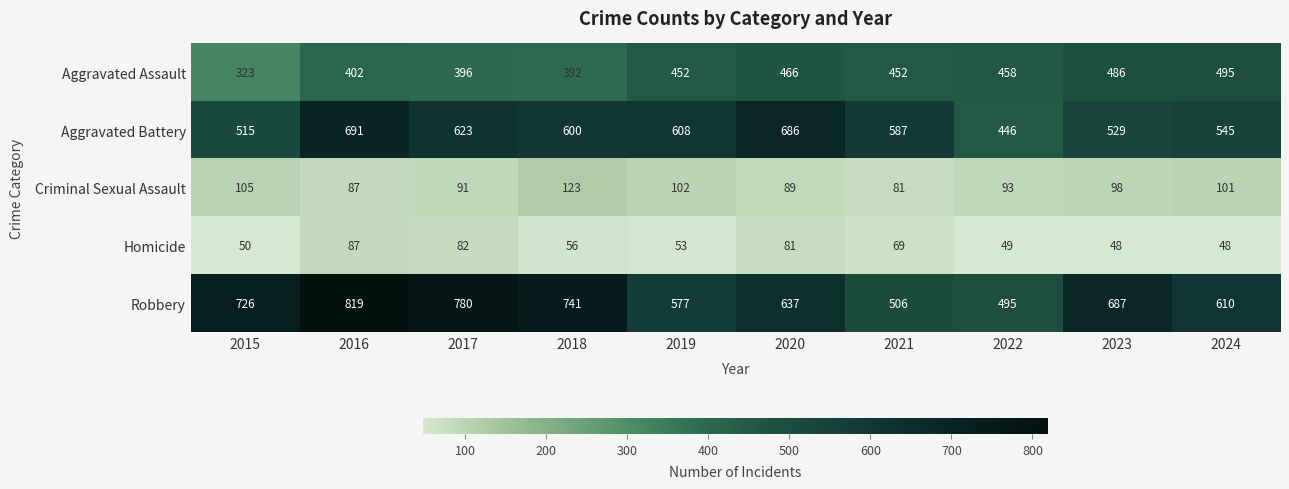

At which category does the chart reach its peak across all series?

2016